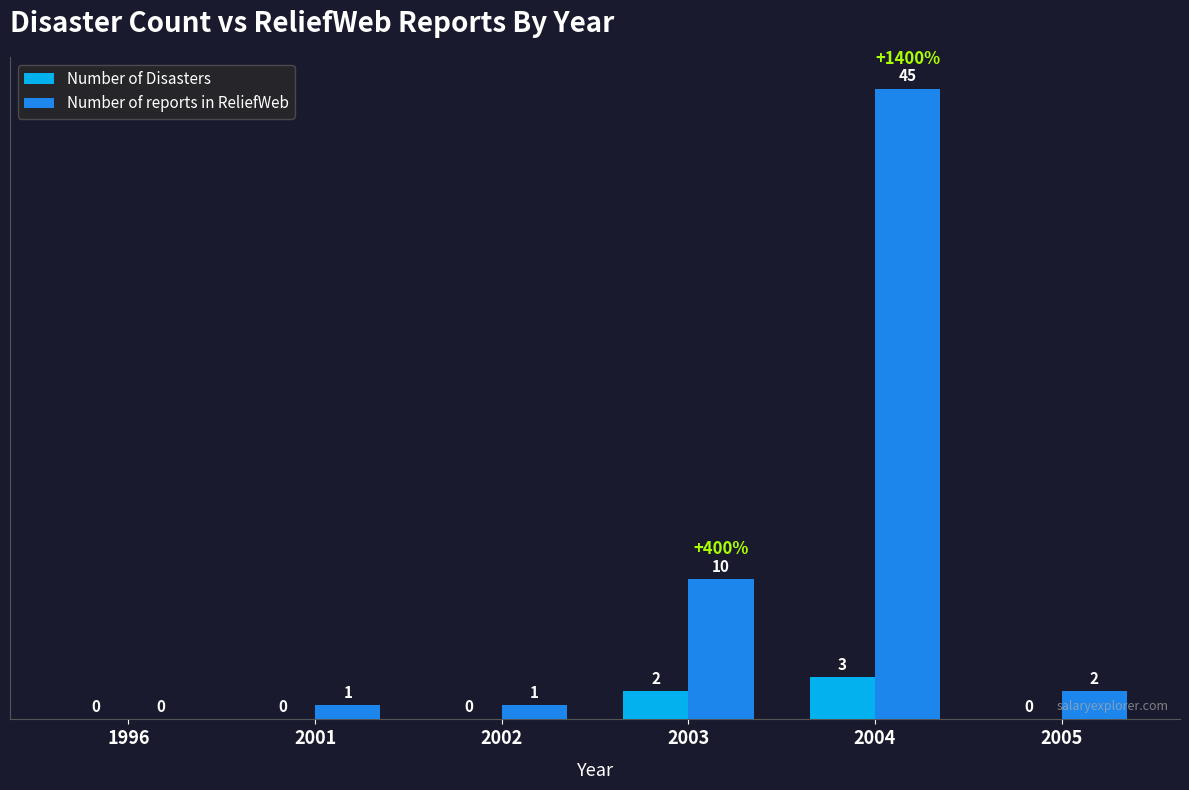

Is it true that Number of Disasters equals 2 at 1996?

False